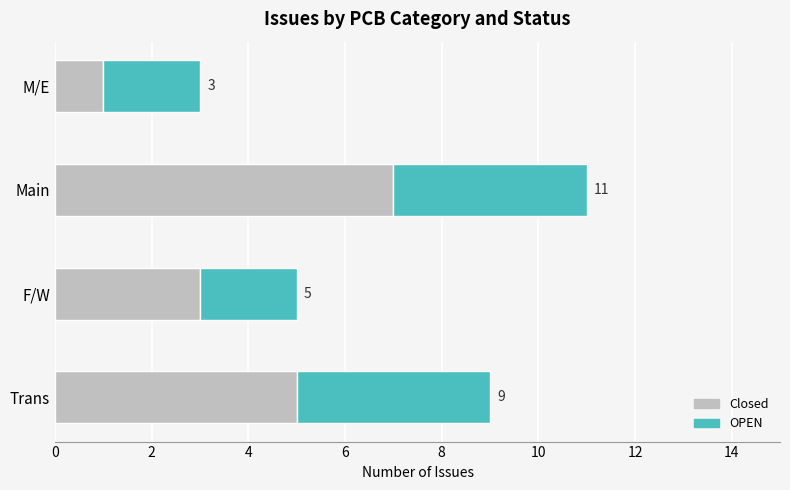

At which label does Closed reach its minimum?

M/E